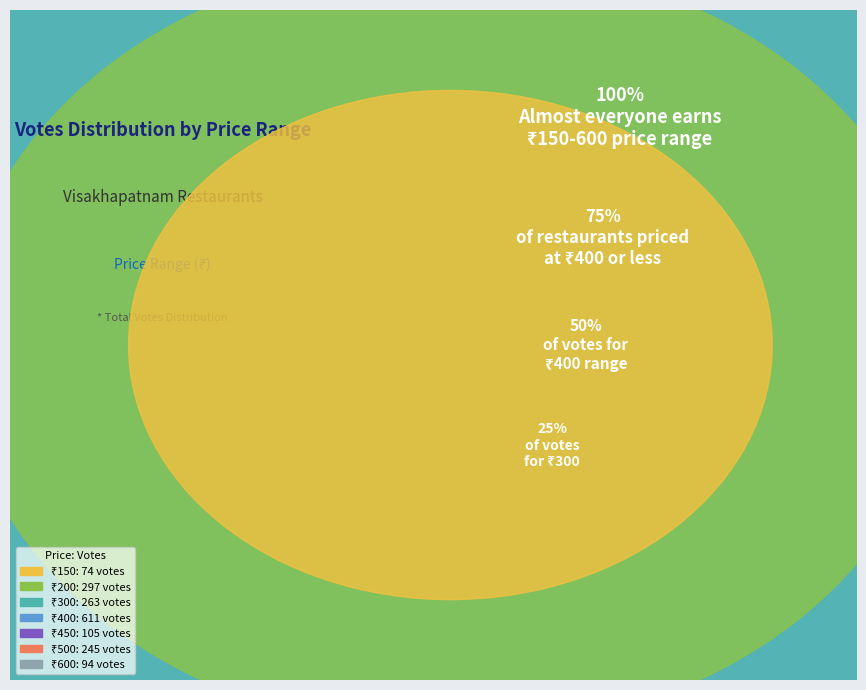

Is it true that 300 is 7% of the pie?

False